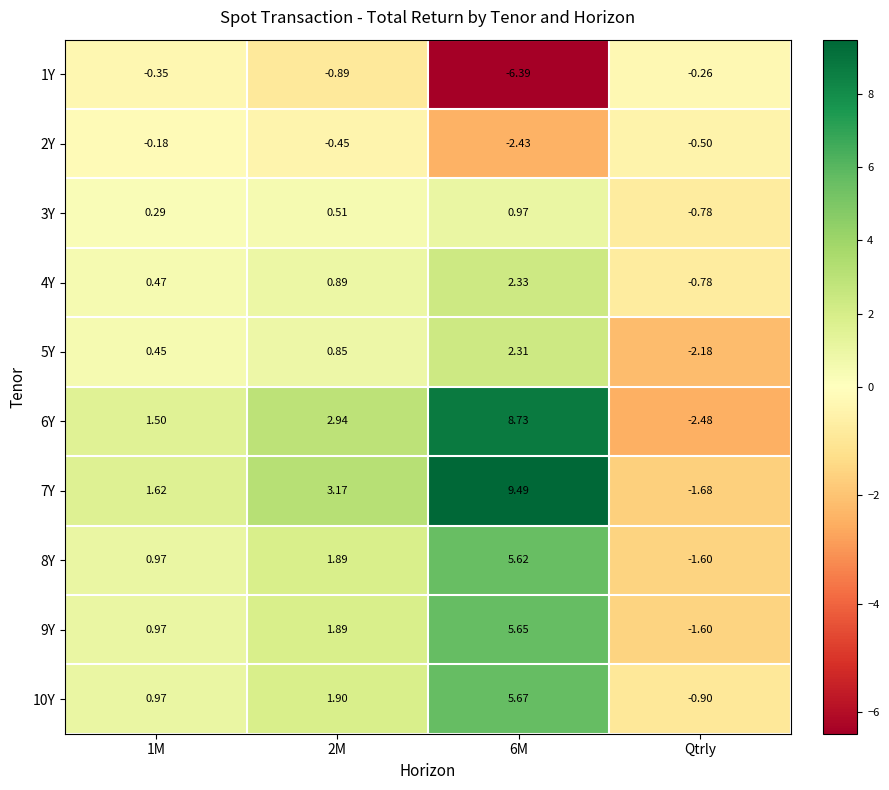

What is the difference between the highest and lowest values at 1M?

2.0